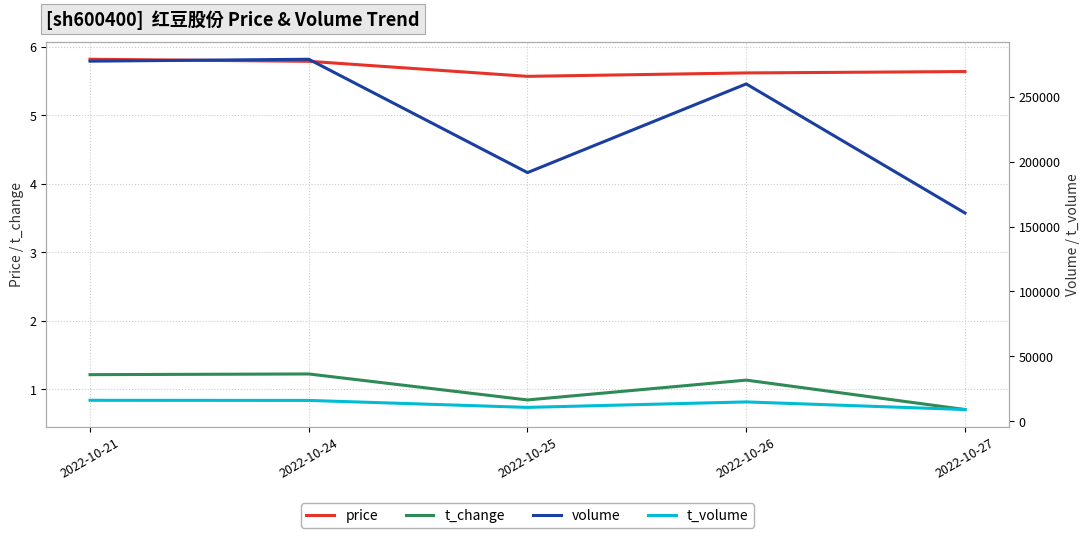

Reading left to right, extract all data points from this chart.

price: 2022-10-21=5.8	2022-10-24=5.8	2022-10-25=5.6	2022-10-26=5.6	2022-10-27=5.6
t_change: 2022-10-21=1.2	2022-10-24=1.2	2022-10-25=0.8	2022-10-26=1.1	2022-10-27=0.7
volume: 2022-10-21=277506.0	2022-10-24=278987.0	2022-10-25=191607.0	2022-10-26=259963.0	2022-10-27=160460.0
t_volume: 2022-10-21=16083.0	2022-10-24=15990.0	2022-10-25=10623.0	2022-10-26=14835.0	2022-10-27=8962.0